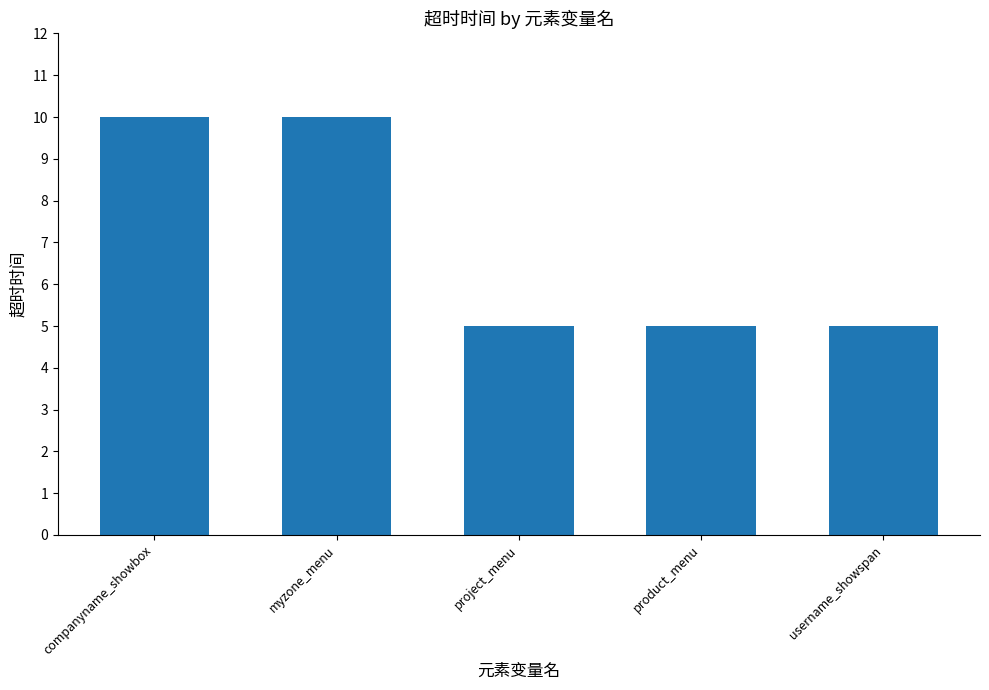

What is the value of the 1st bar from the left?

10